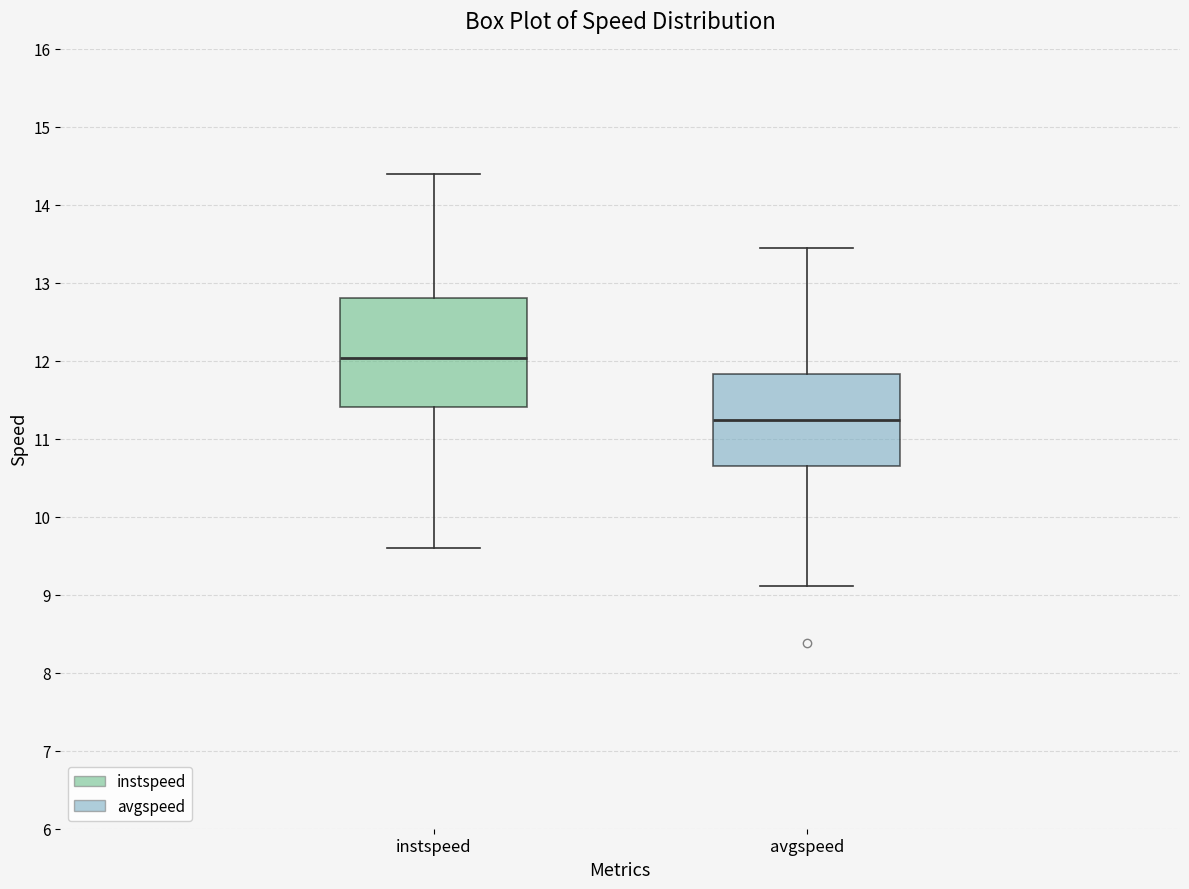

Which box has the lowest median line?

avgspeed